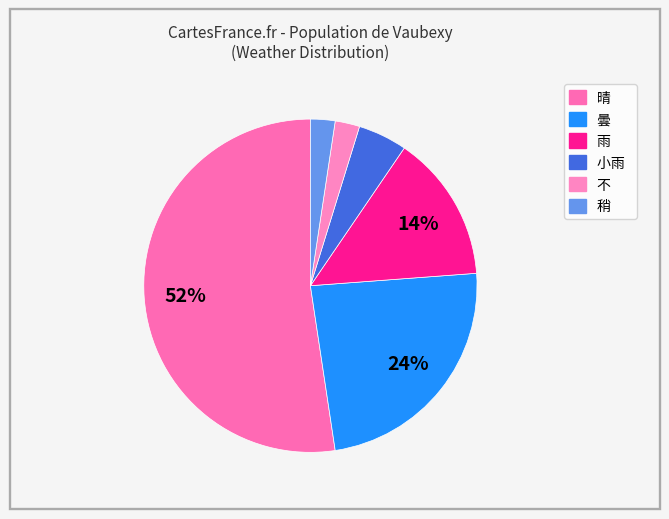

To the nearest percent, what is the average slice percentage?

17%